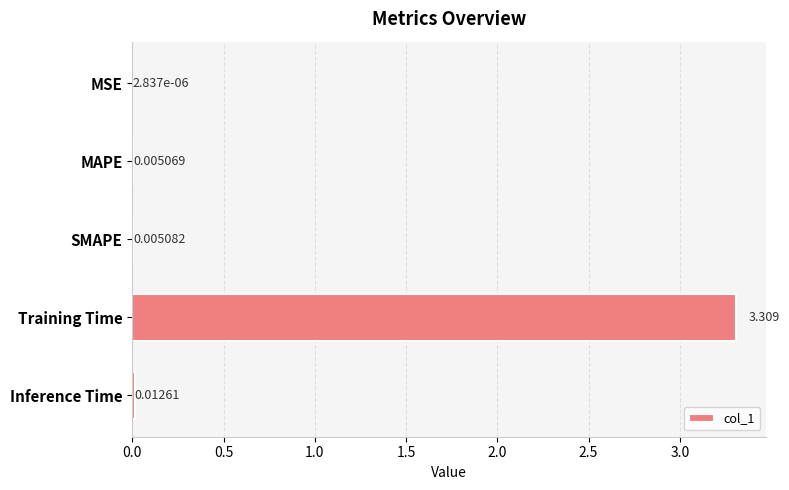

What is the sum of all values?

3.3